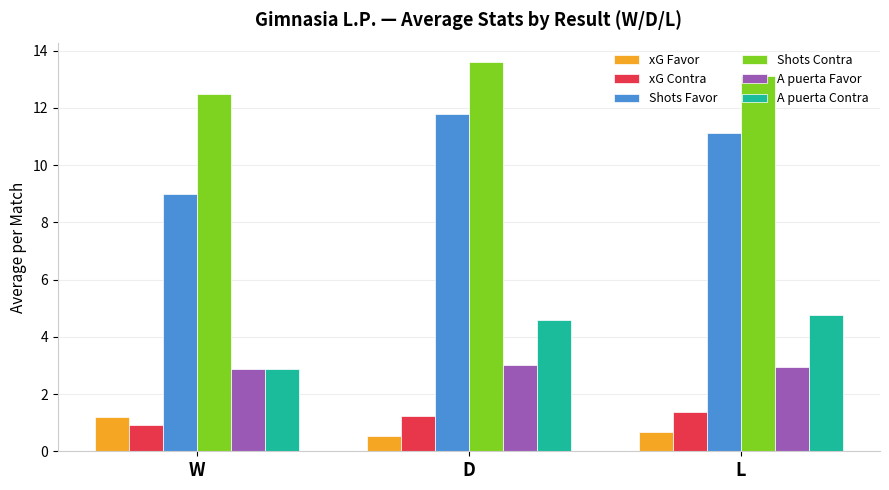

The value of xG Favor at W is 1.2. True or false?

True